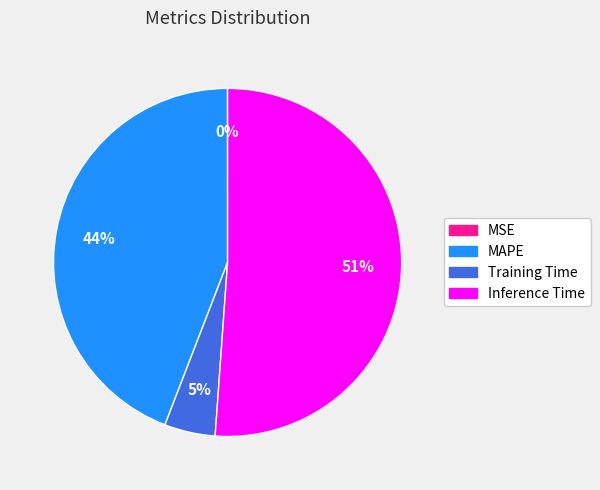

What is the majority slice?

Inference Time